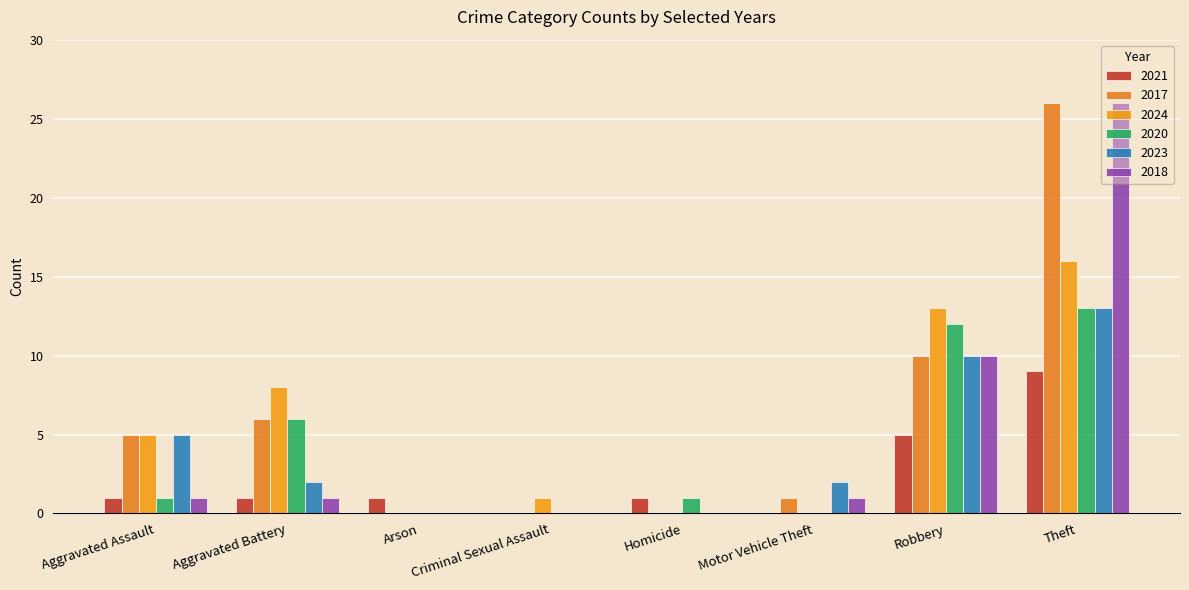

Which category has the lowest value across all series?

Criminal Sexual Assault